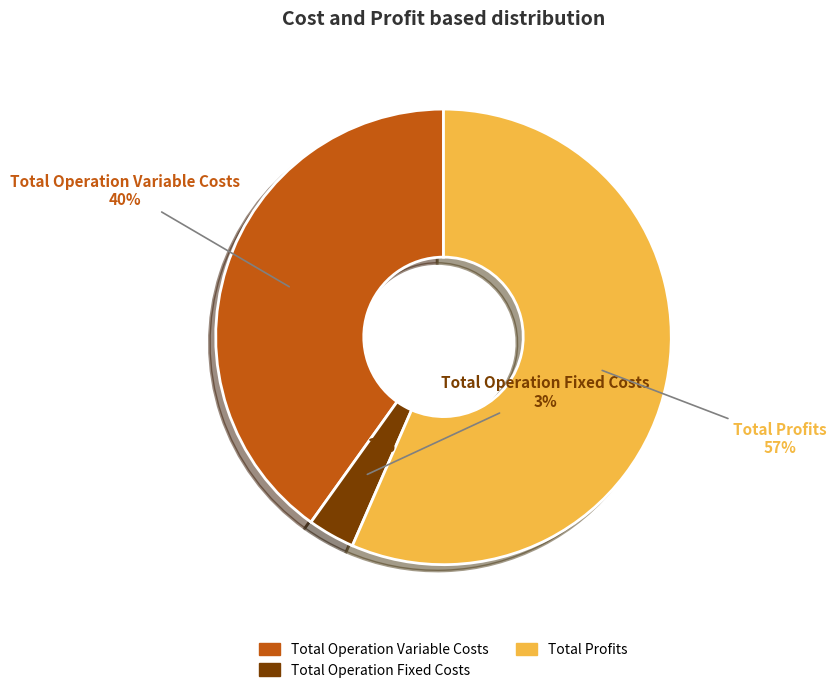

The Total Capital Costs slice represents 7% of the pie. True or false?

False